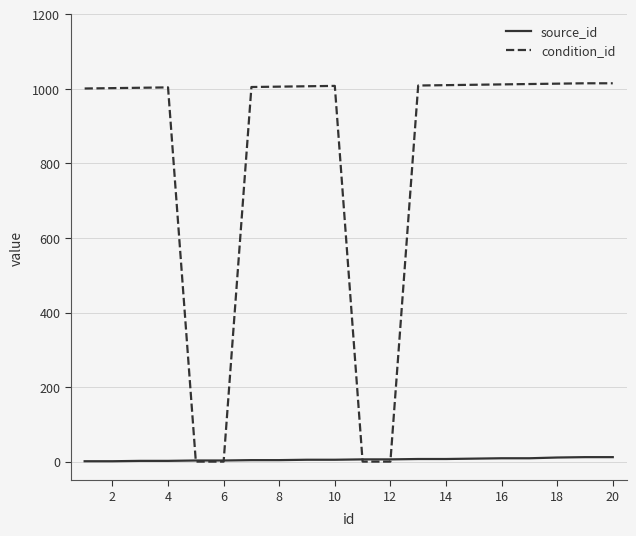

Which series has the largest total across all categories?

condition_id